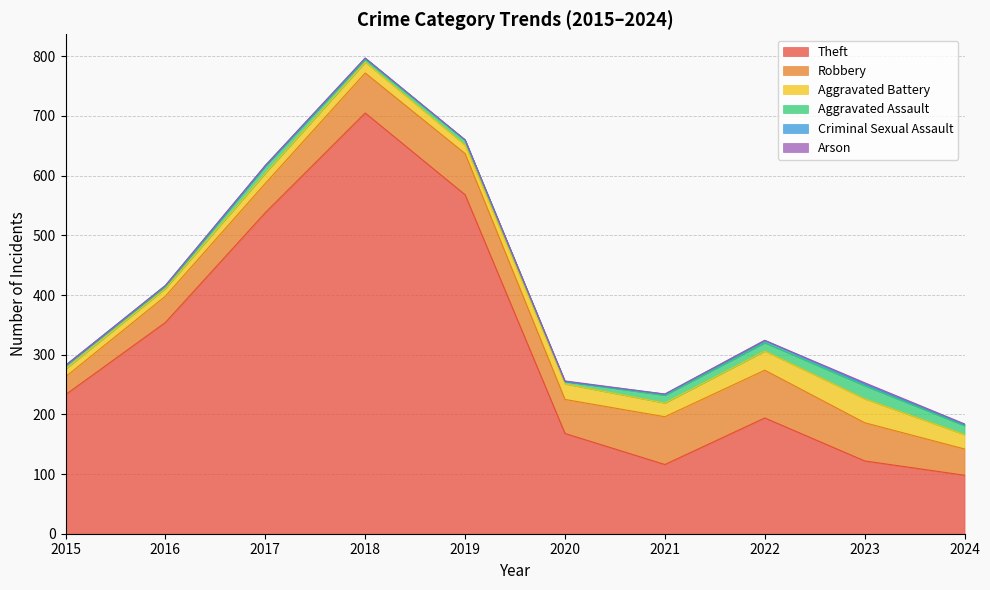

Rank the series at 2017 from lowest to highest value.

Arson, Criminal Sexual Assault, Aggravated Assault, Aggravated Battery, Robbery, Theft